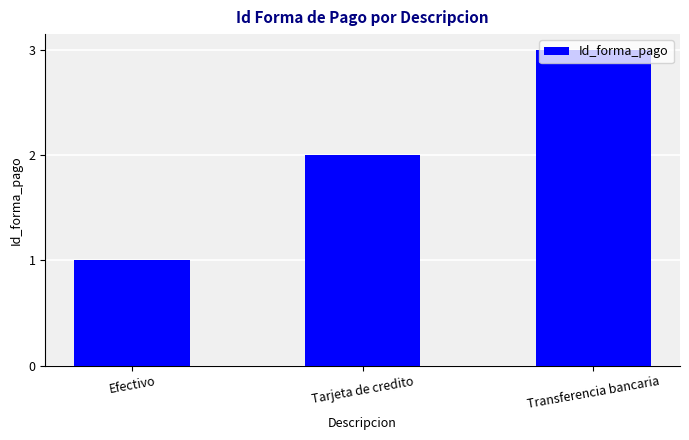

List the labels in order of value, largest first.

Transferencia bancaria, Tarjeta de credito, Efectivo